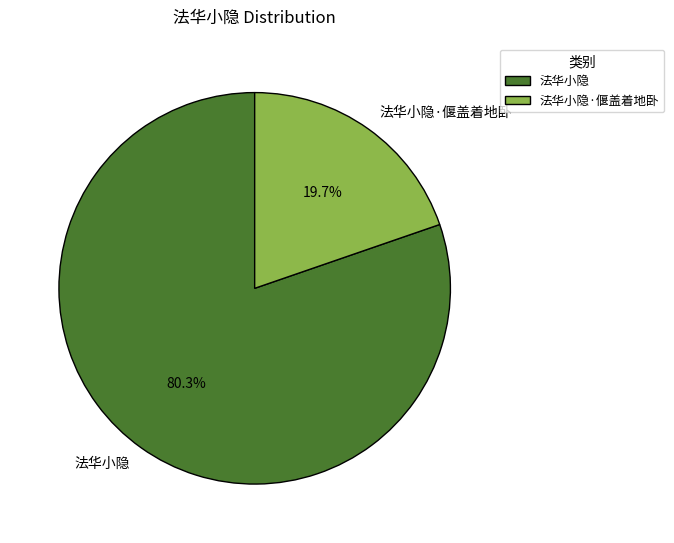

The 法华小隐·偃盖着地卧 slice represents 10% of the pie. True or false?

False